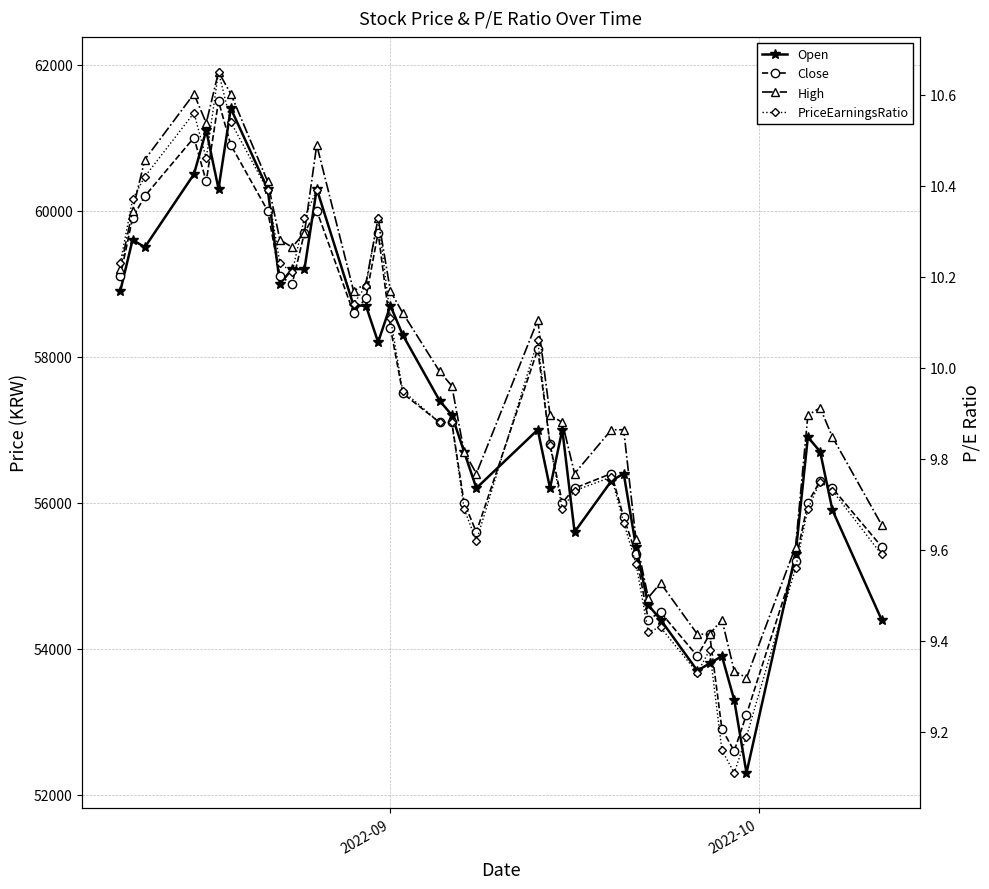

How many lines are shown in the chart?

4